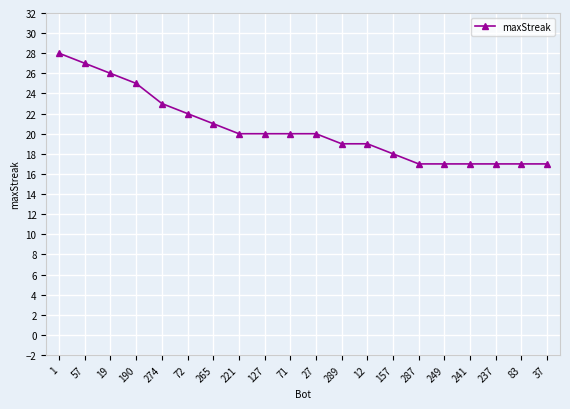

What is the difference between the maximum and minimum values?

11